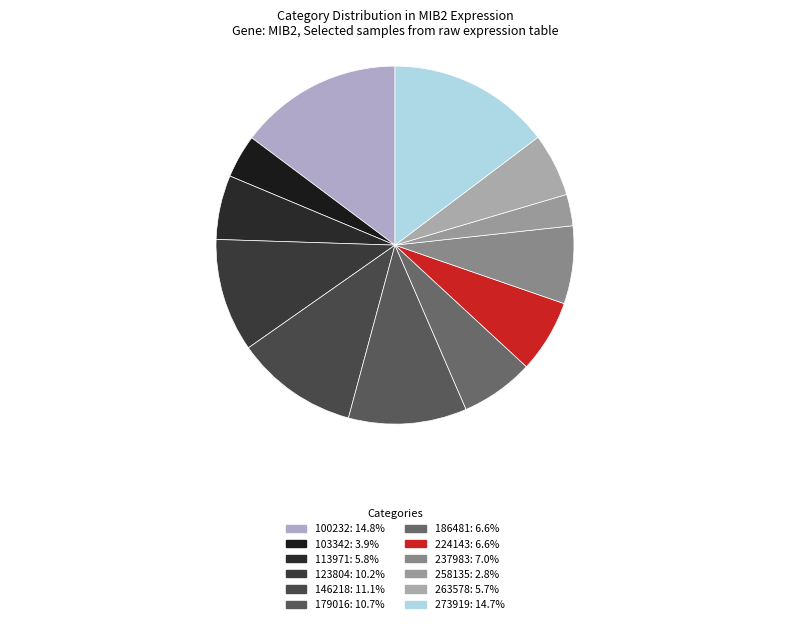

What is the ratio of the value at 273919 to the value at 100232?

1.0